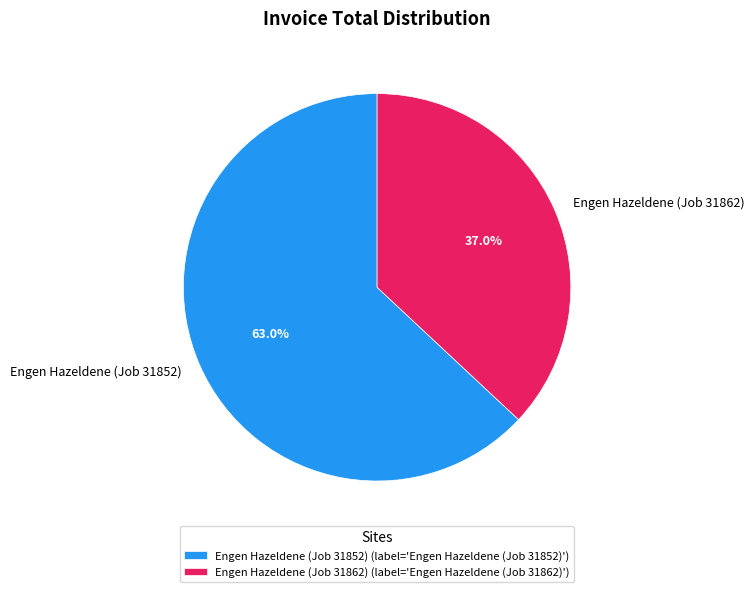

Is there any slice that represents more than half of the pie?

Yes